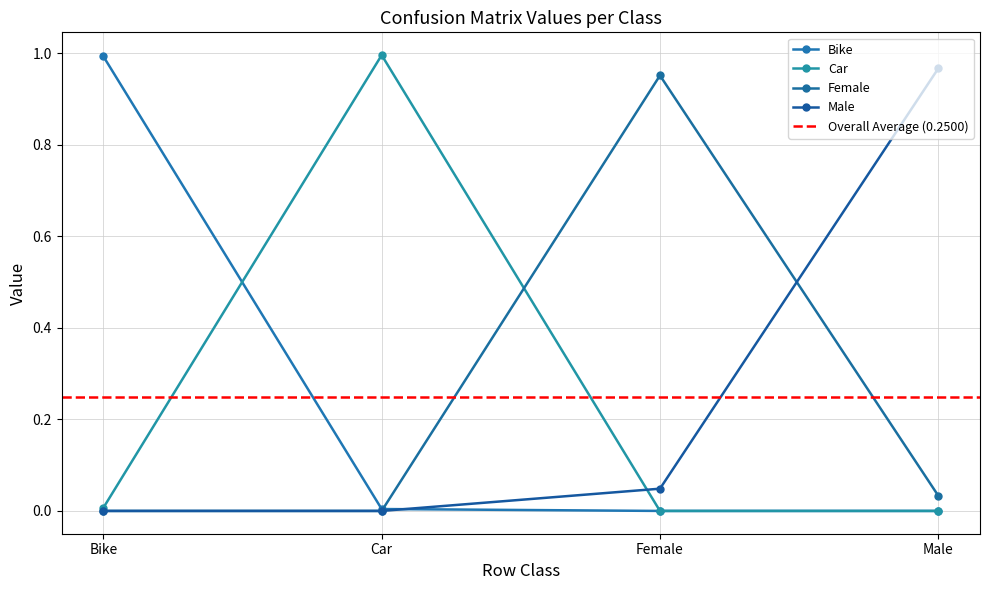

How many intersections are there between Bike and Male?

1